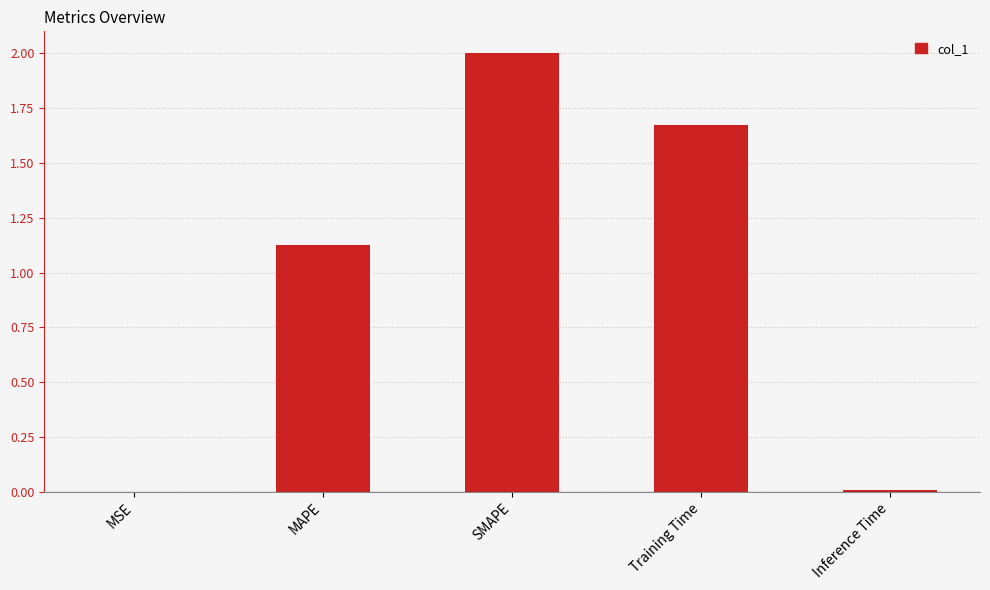

At which category does the chart reach its peak across all series?

SMAPE